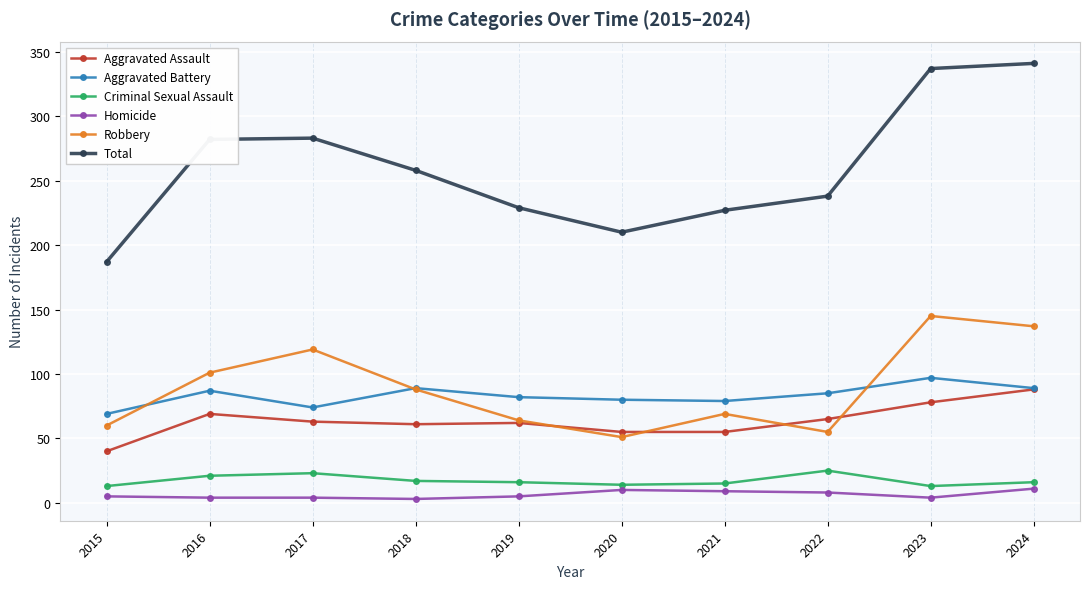

The Criminal Sexual Assault series shows 29 at 2019. True or false?

False